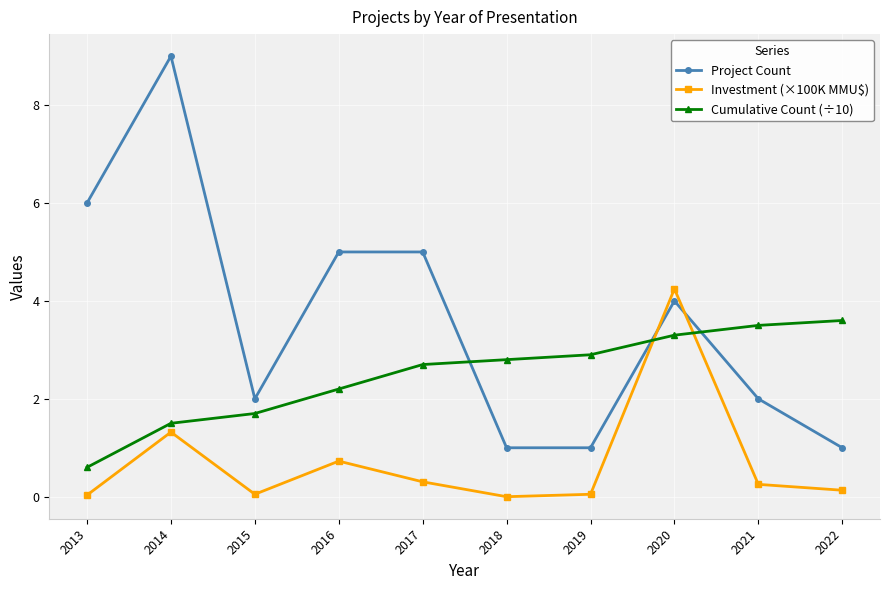

What is the value of the Investment (×100K MMU$) point at the 9th from the left?

0.3